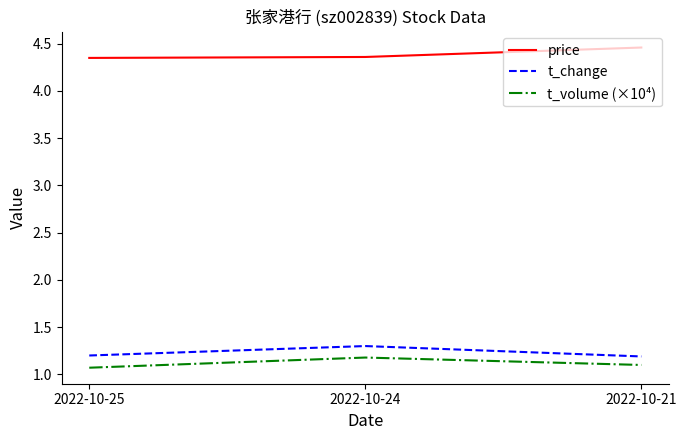

What is the smallest value displayed?

1.1